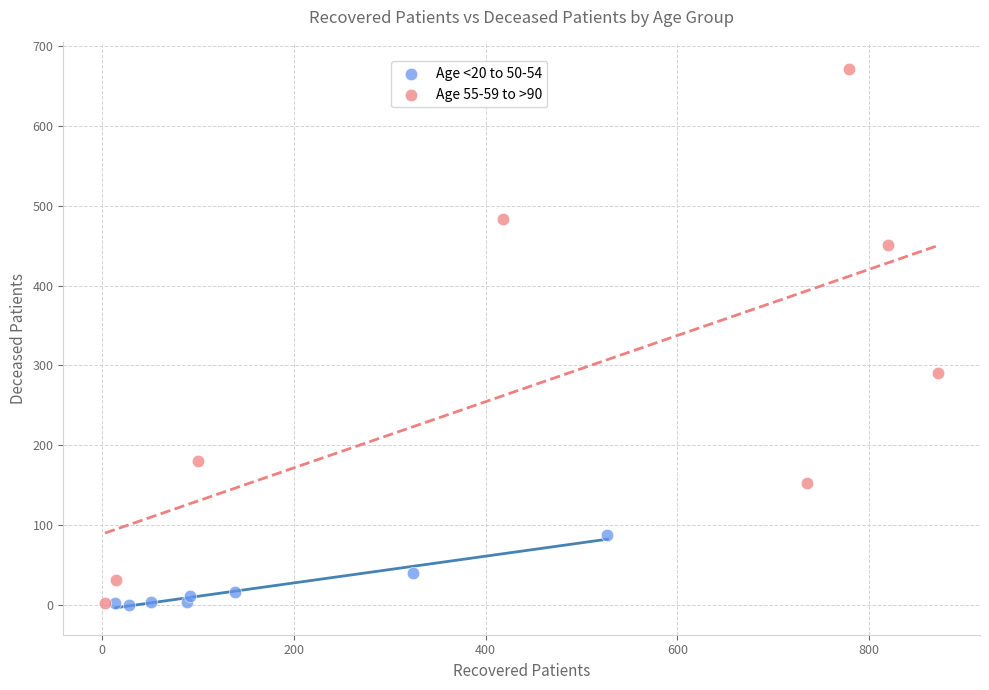

Which series has the widest spread of Y values?

Age 55-59 to >90